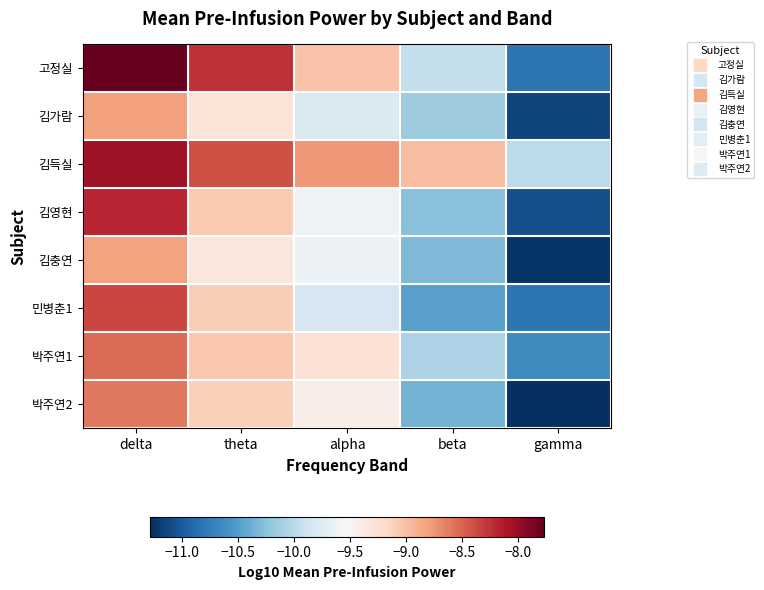

Reading right to left, what are all the values shown in this chart?

고정실: gamma=-10.8	beta=-9.9	alpha=-9.0	theta=-8.3	delta=-7.8
김가람: gamma=-11.2	beta=-10.2	alpha=-9.8	theta=-9.3	delta=-8.8
김득실: gamma=-10.0	beta=-9.0	alpha=-8.8	theta=-8.4	delta=-8.0
김영현: gamma=-11.1	beta=-10.3	alpha=-9.6	theta=-9.1	delta=-8.2
김충연: gamma=-11.2	beta=-10.3	alpha=-9.6	theta=-9.3	delta=-8.8
민병춘1: gamma=-10.8	beta=-10.5	alpha=-9.8	theta=-9.1	delta=-8.3
박주연1: gamma=-10.6	beta=-10.1	alpha=-9.3	theta=-9.1	delta=-8.5
박주연2: gamma=-11.3	beta=-10.4	alpha=-9.4	theta=-9.1	delta=-8.6